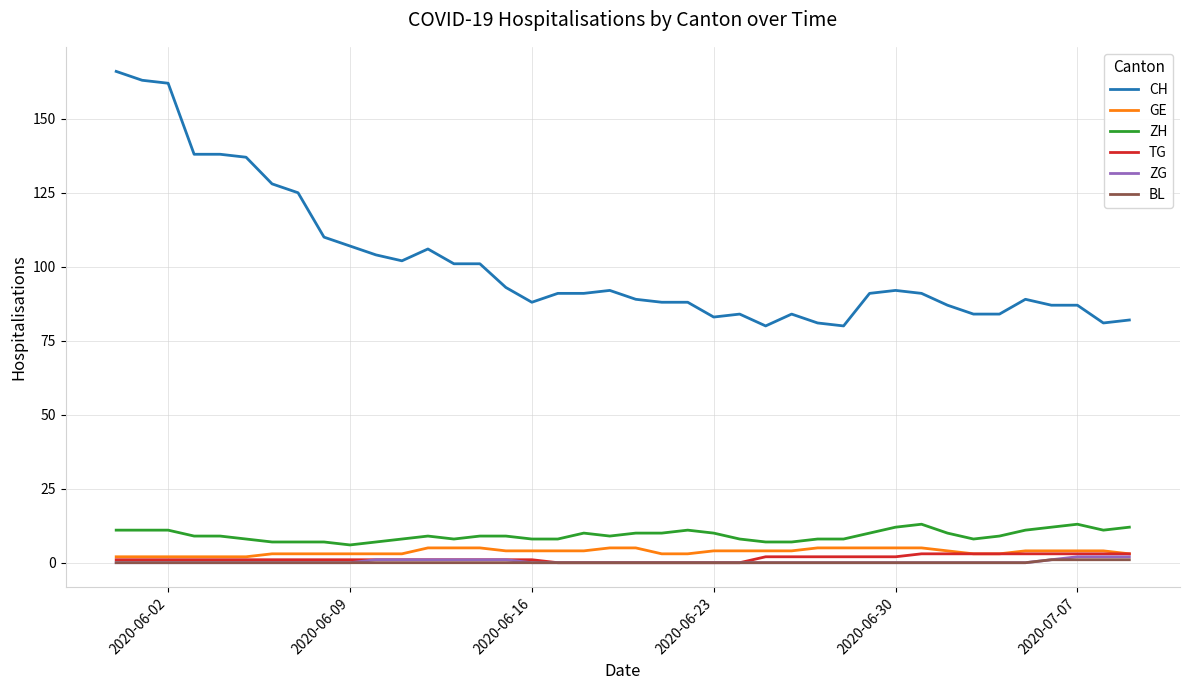

What is the average value of the ZH series?

9